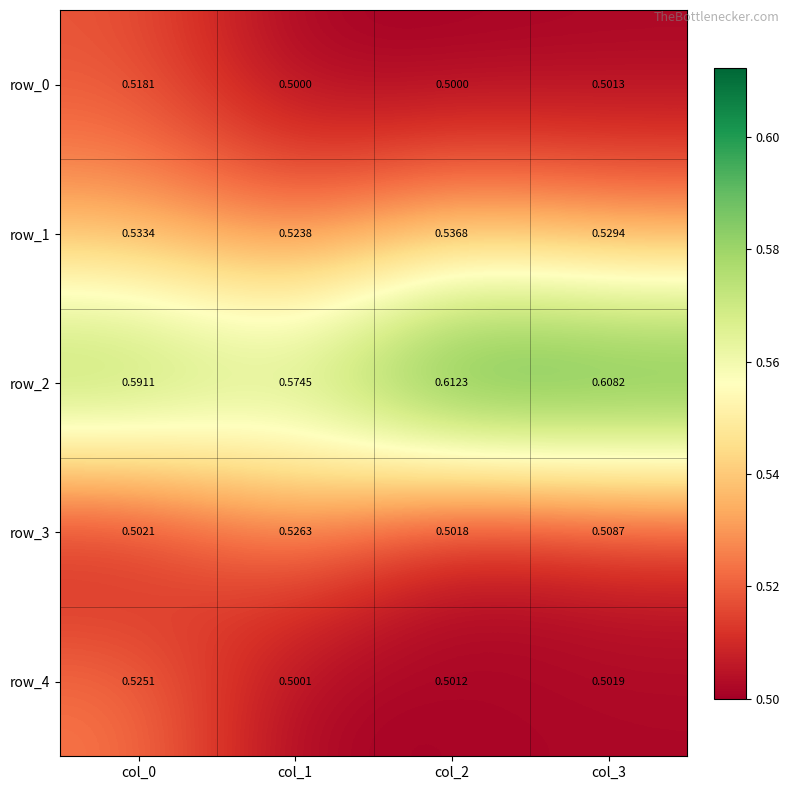

How many series are shown in this chart?

5